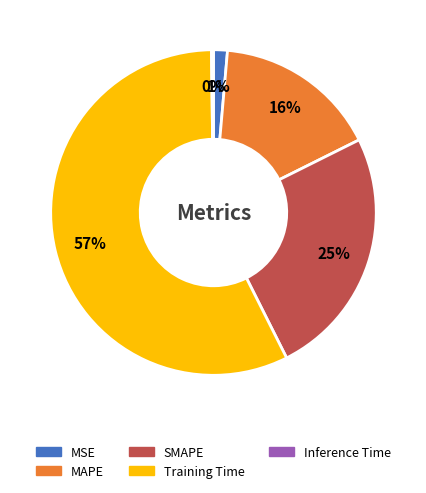

Is MSE the majority of the pie?

No